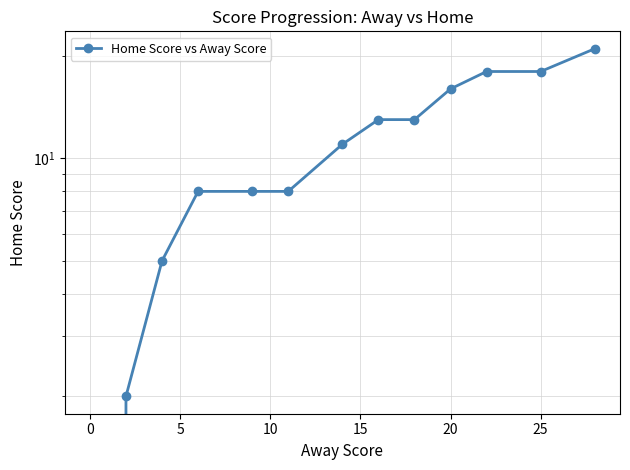

How many data points are less than 11?

6